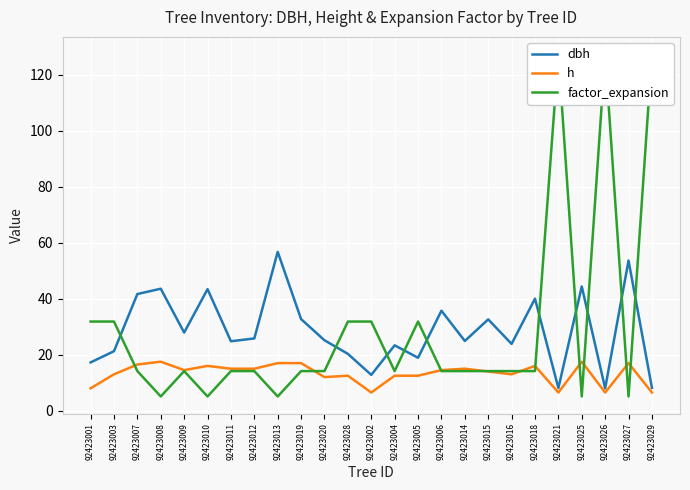

Where is h nearest to the value 12?

92423020